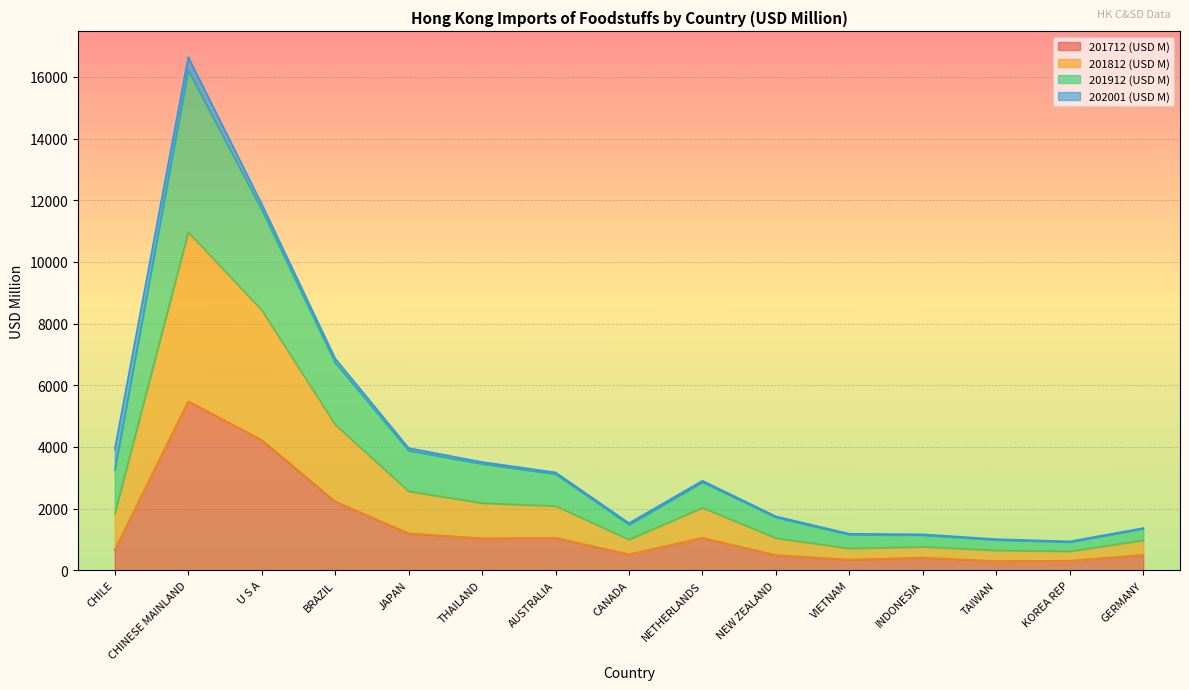

At which category is the sum across all series the highest?

CHINESE MAINLAND